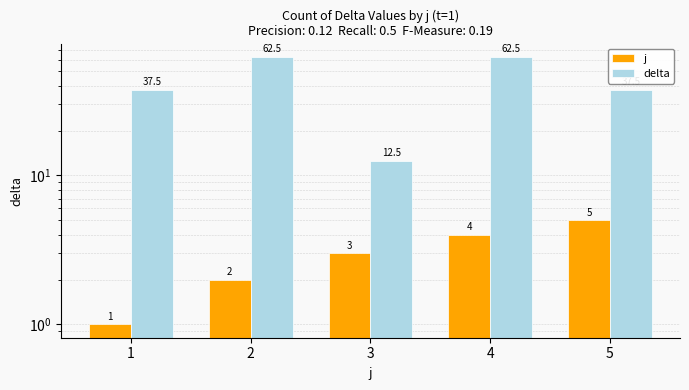

Reading right to left, extract all data points from this chart.

j: 5.0	4.0	3.0	2.0	1.0
delta: 37.5	62.5	12.5	62.5	37.5